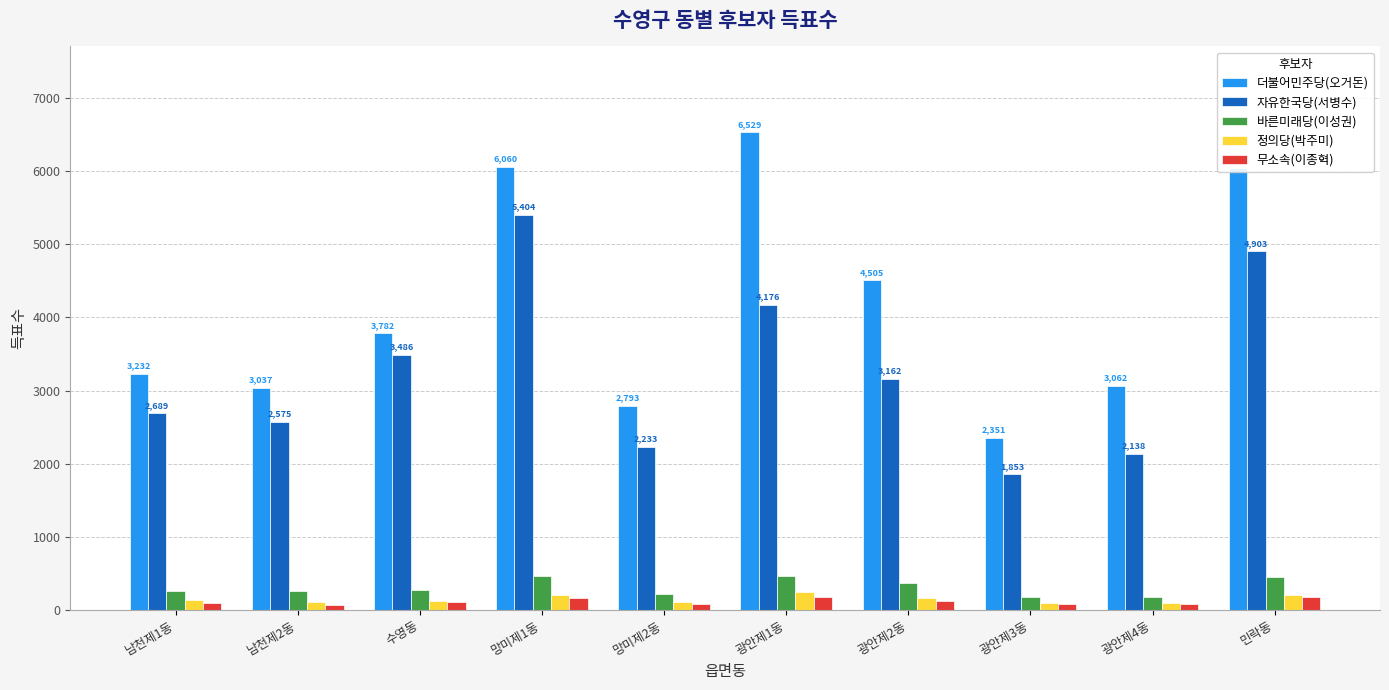

Between 남천제1동 and 망미제1동, which series saw the biggest shift?

더불어민주당(오거돈)